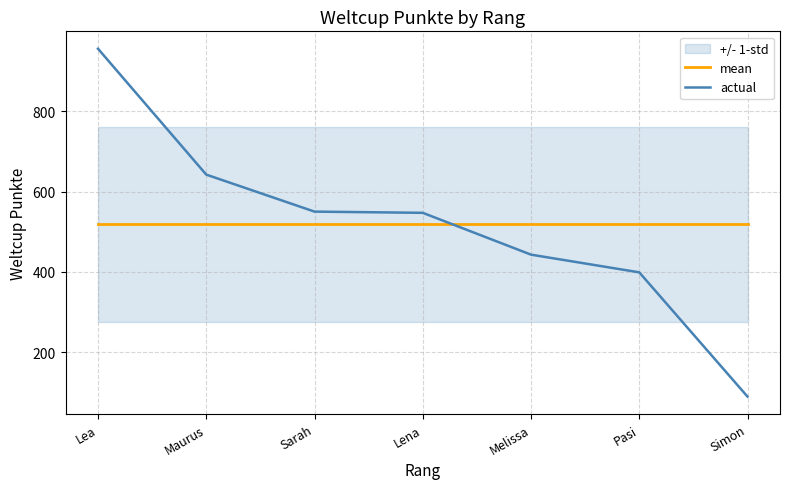

Between which two adjacent categories do actual and mean first intersect?

Lena and Melissa